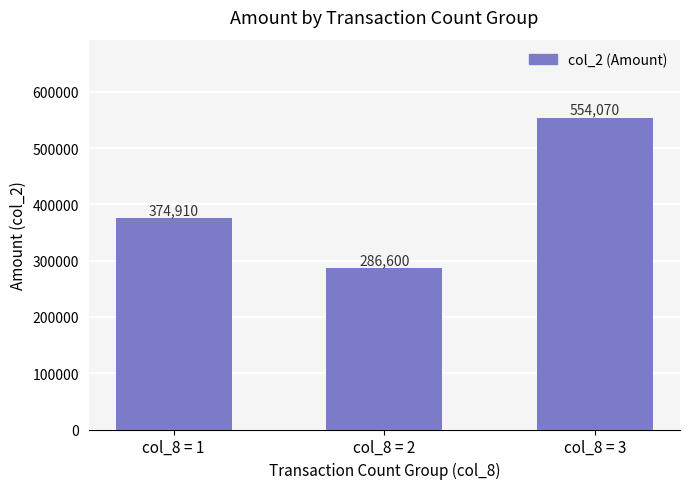

List the labels in order of value, largest first.

col_8 = 3, col_8 = 1, col_8 = 2